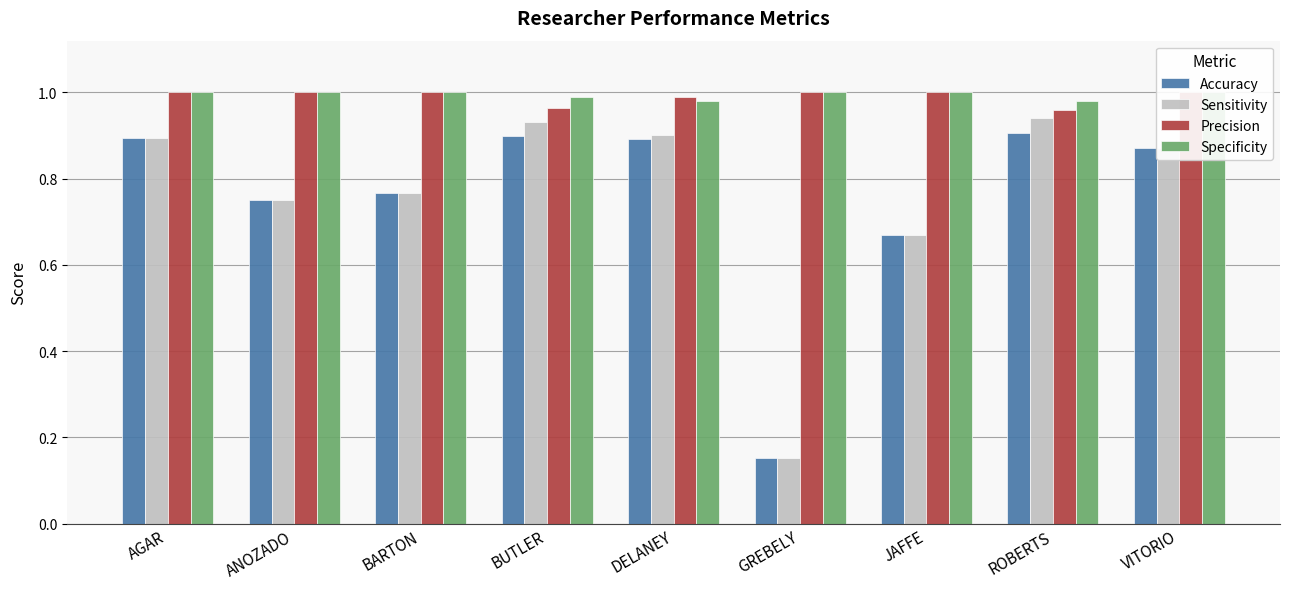

What are all the series names shown in the legend?

Accuracy, Sensitivity, Precision, Specificity